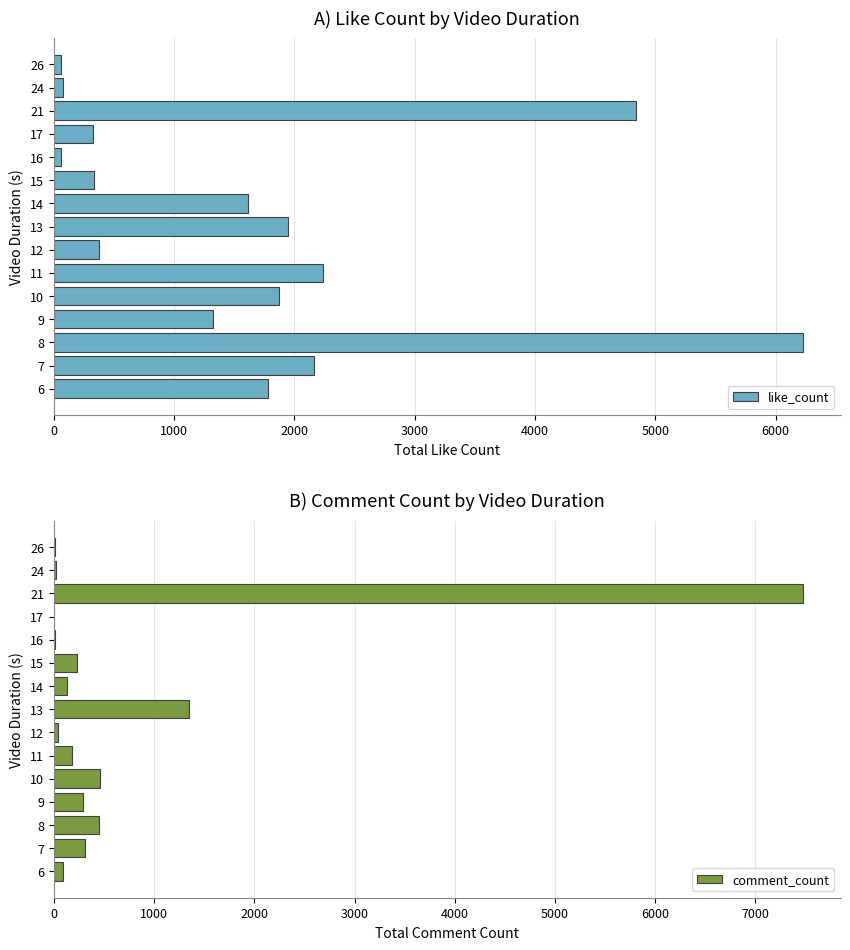

How many distinct data groups are displayed?

2